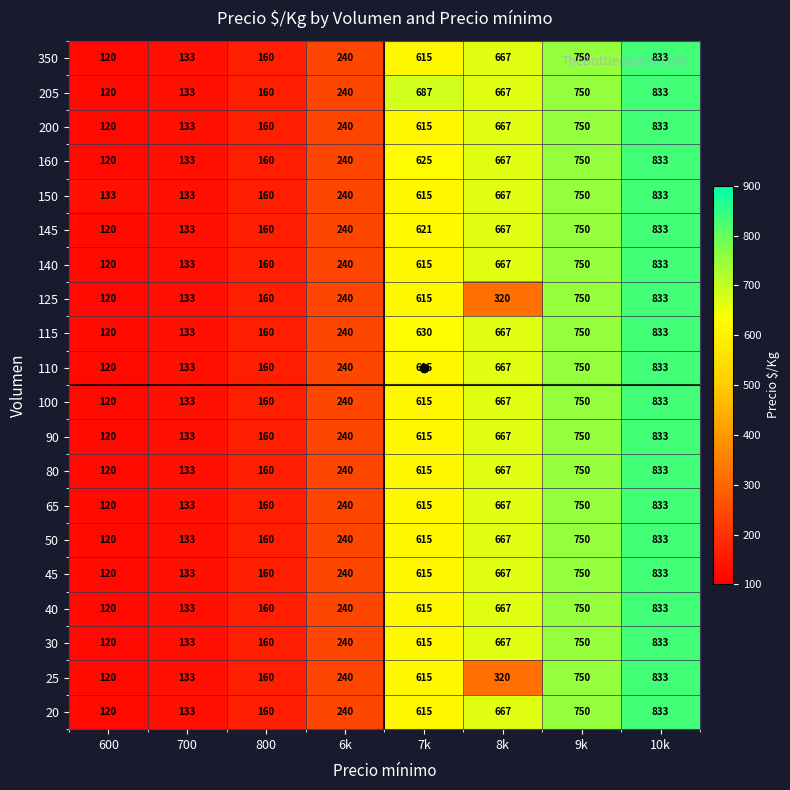

What is the greatest value displayed?

833